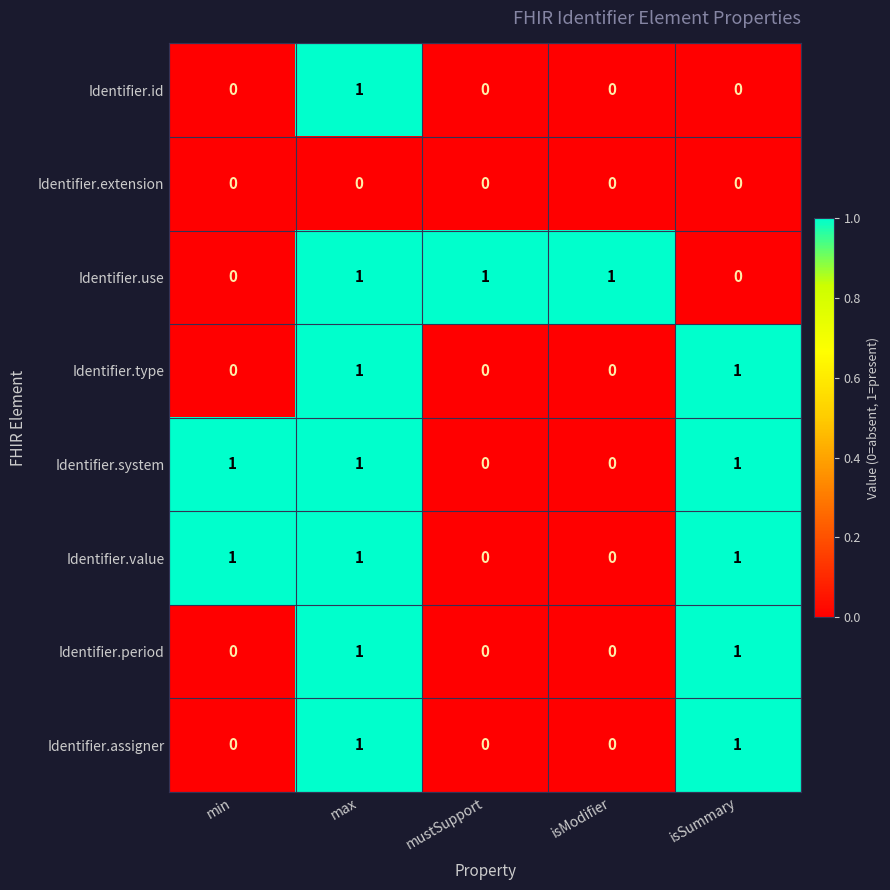

How many Identifier.id values are between 0 and 1?

5